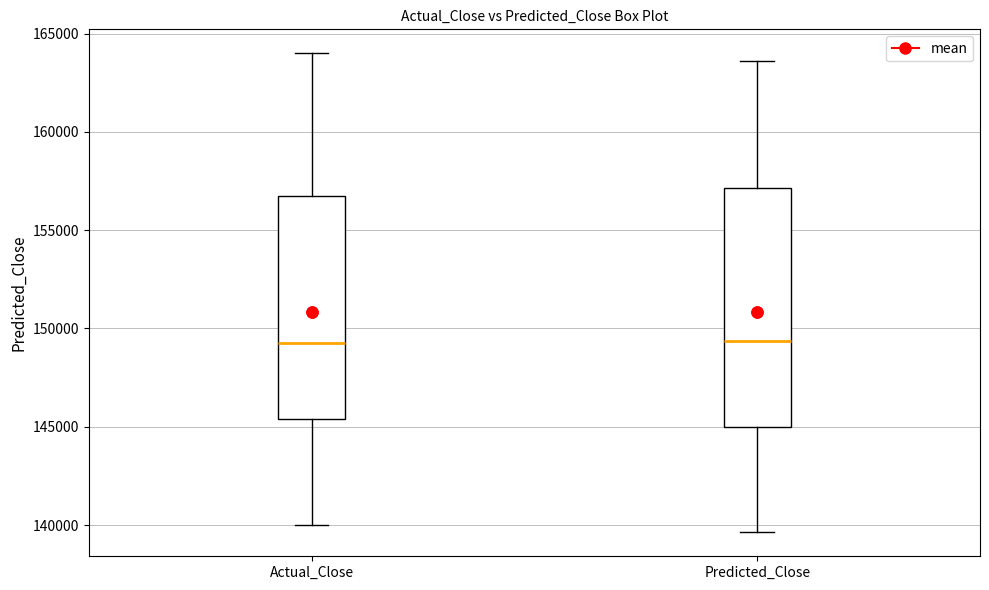

Comparing the boxes themselves (not the whiskers), which one is the tallest?

Predicted_Close